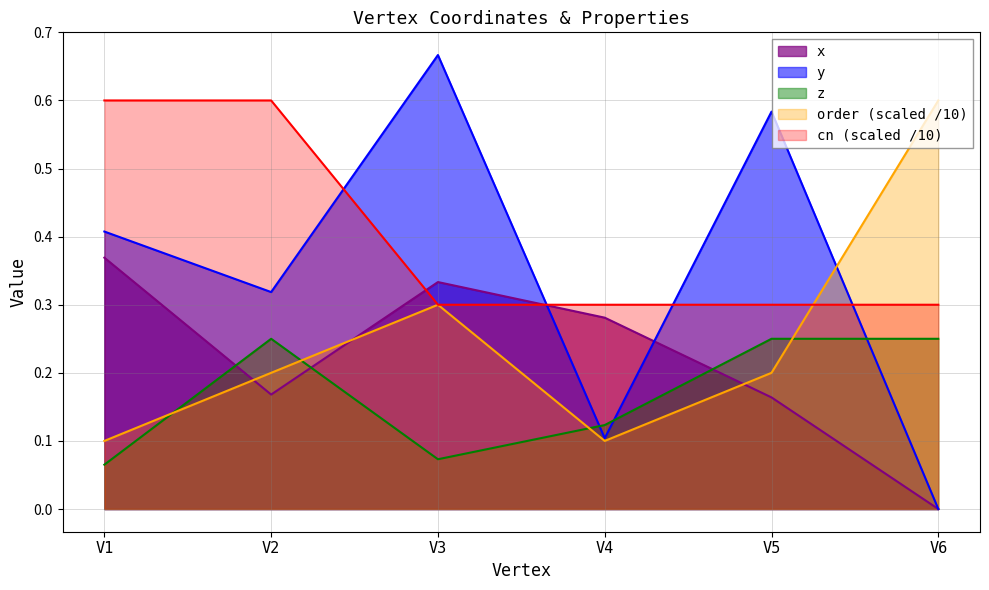

What is the value of the cn point at the 6th from the left?

0.3